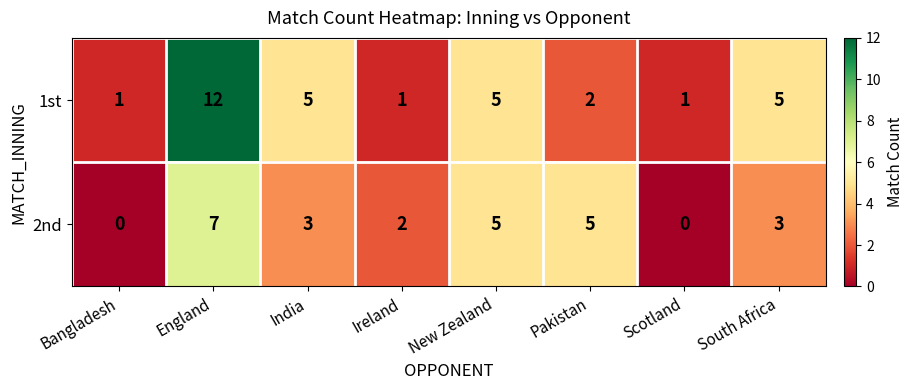

Rank the series by their maximum value, from highest to lowest.

1st, 2nd